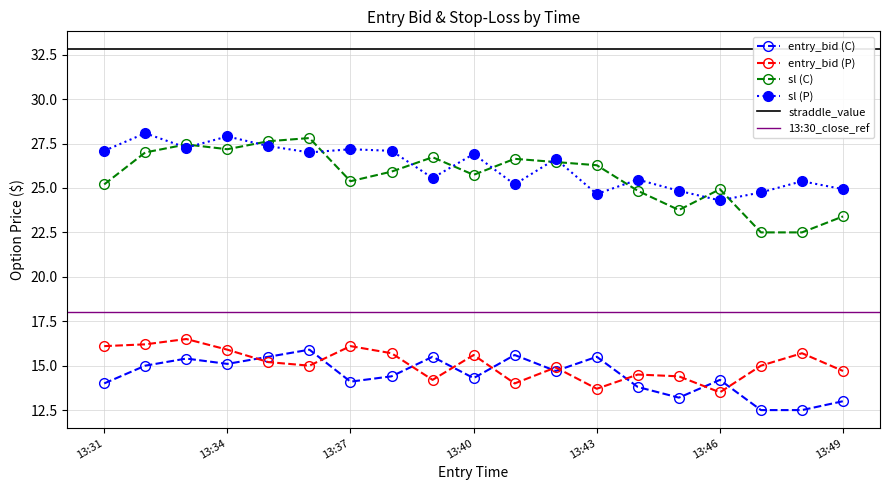

True or false: entry_bid (P) has more than 0 points higher than both neighbors.

True